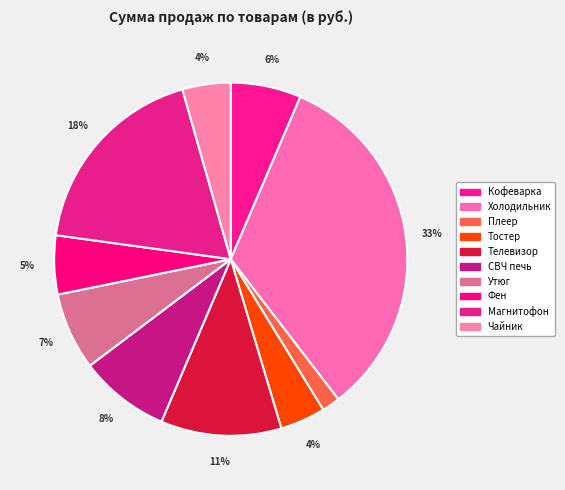

Count the number of slices in the pie.

10